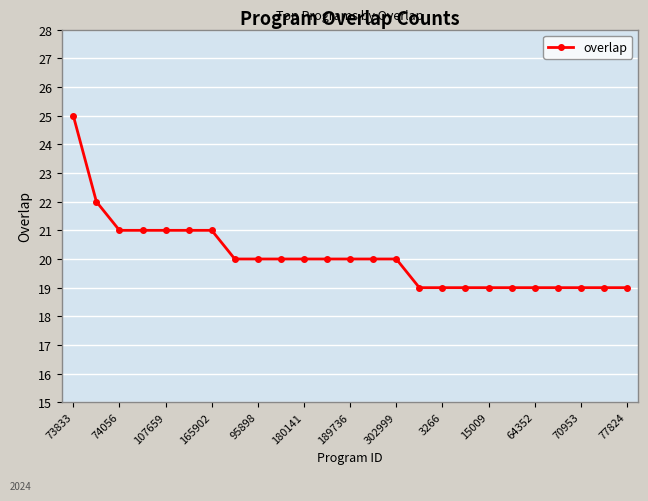

Count the number of categories in the chart.

25